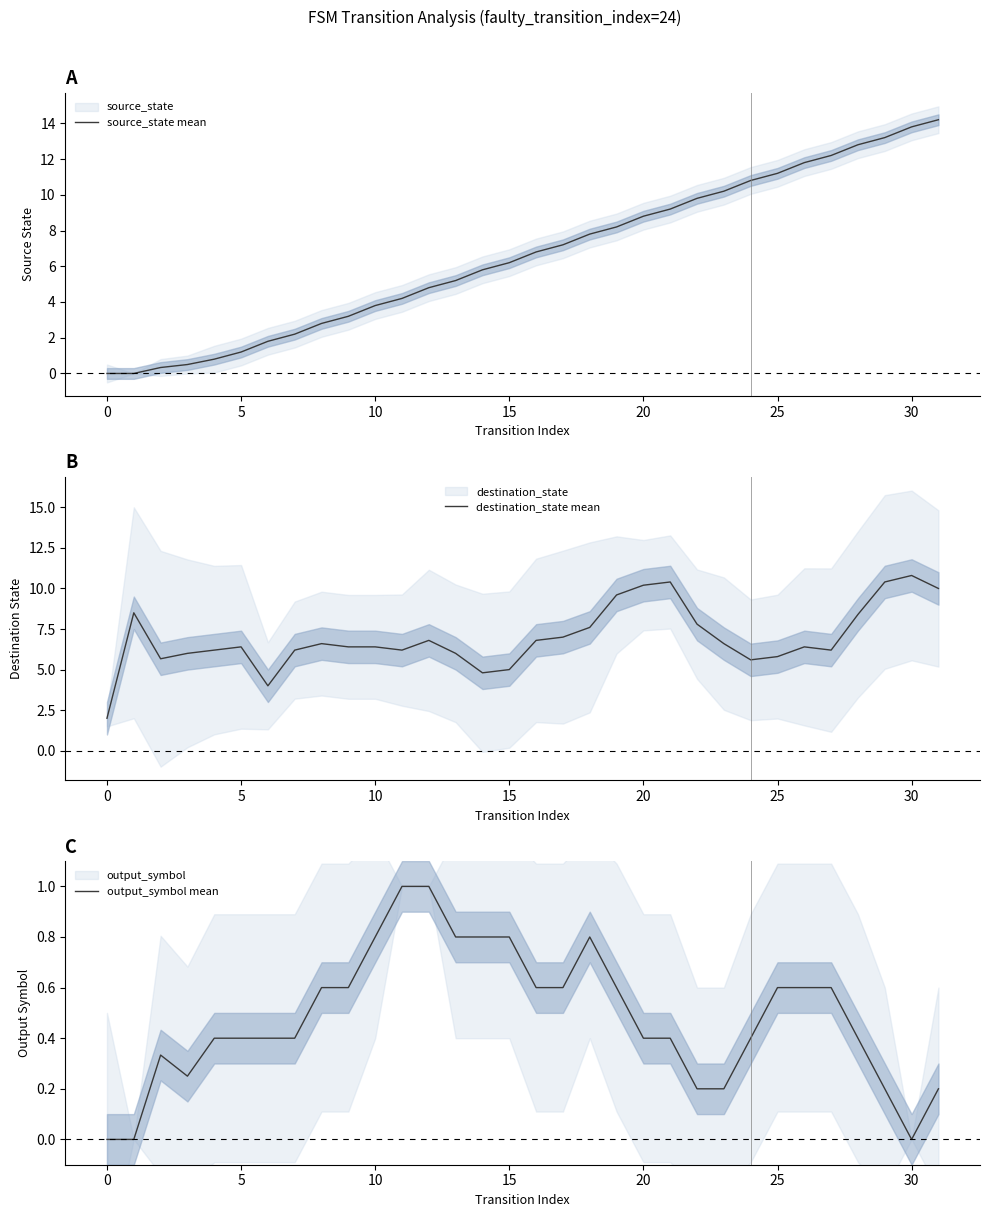

Which category has the highest value in the destination_state mean series?

30